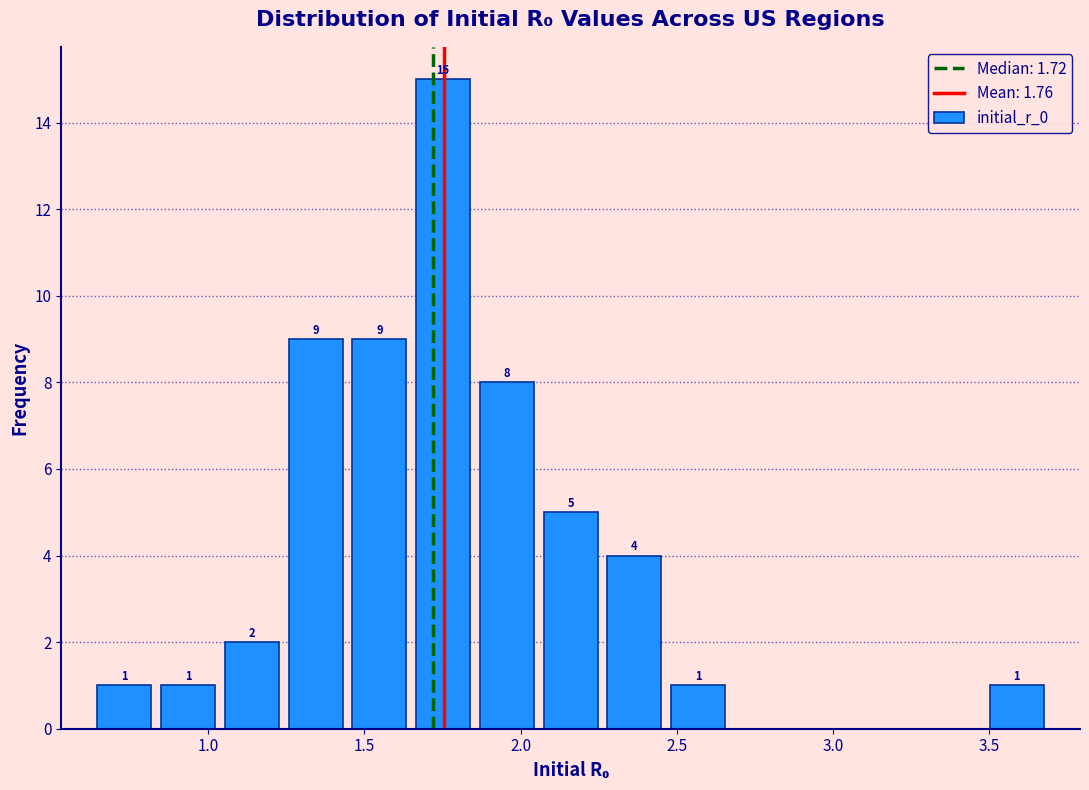

Over which range of the x-axis is the bar tallest?

1.65 to 1.85